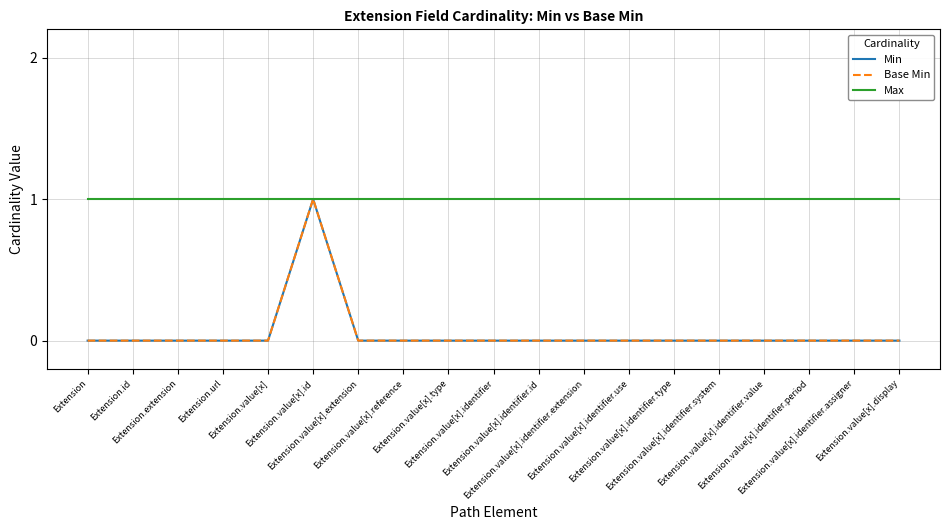

True or false: Max and Base Min intersect in this chart.

False